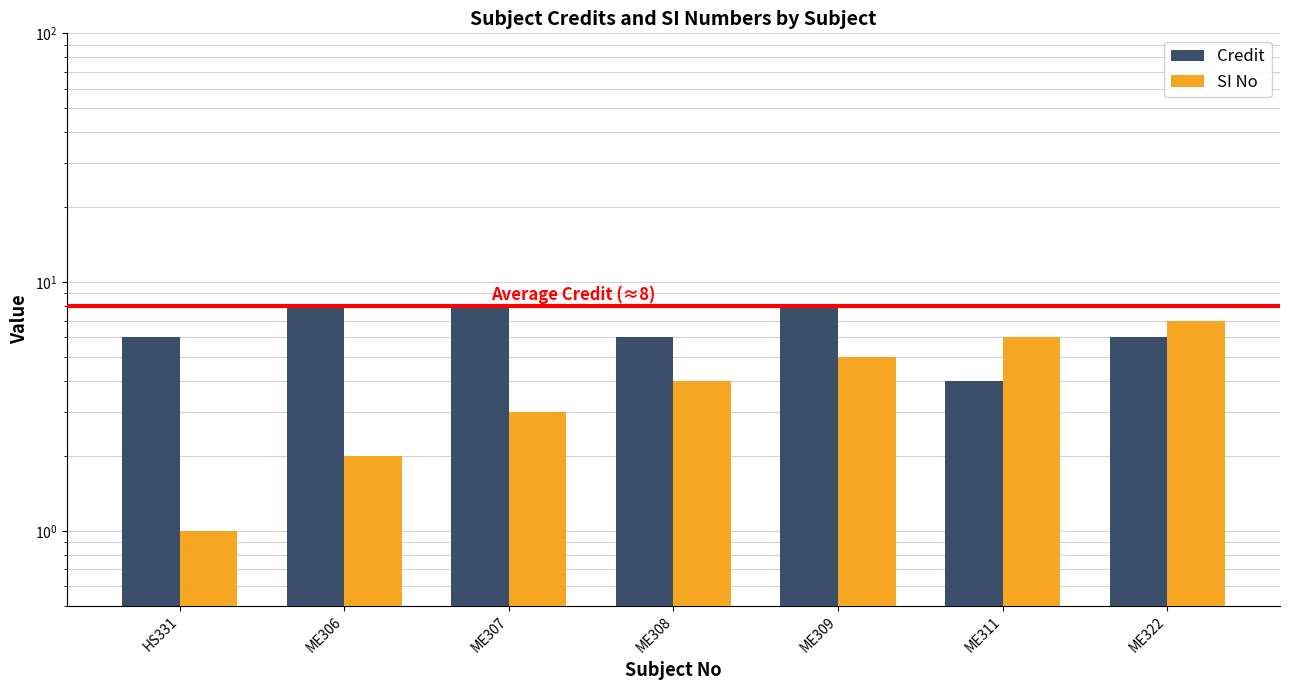

Which series has the largest range (max minus min)?

SI No